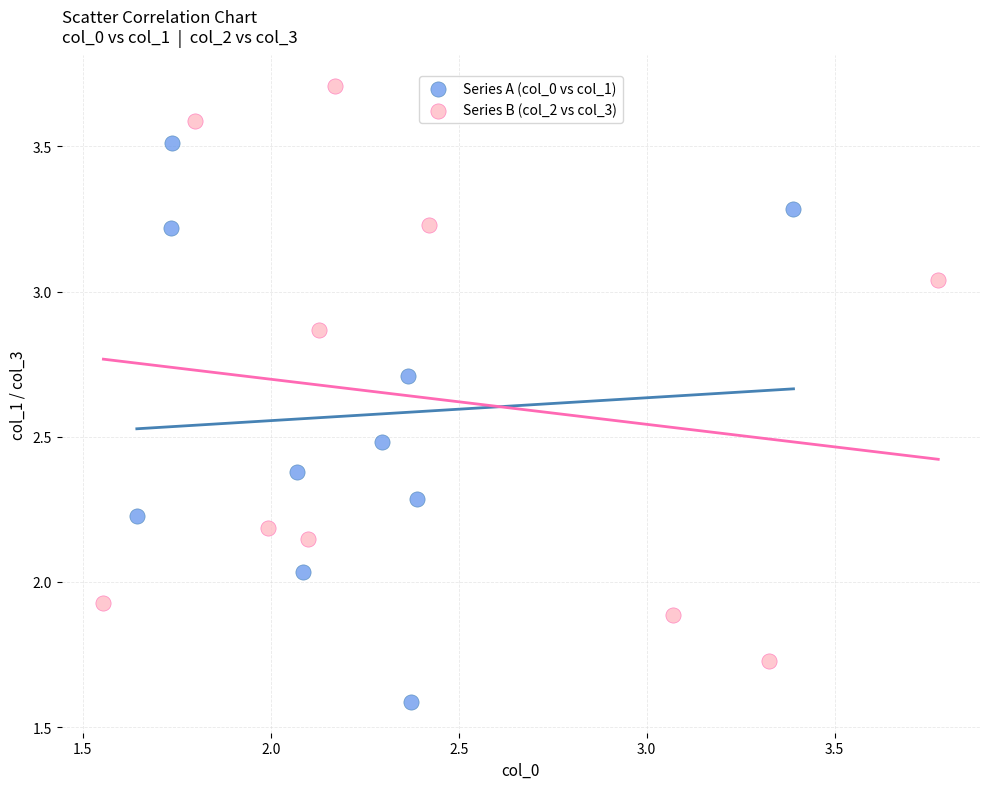

Which series reaches the minimum Y coordinate?

Series A (col_0 vs col_1)